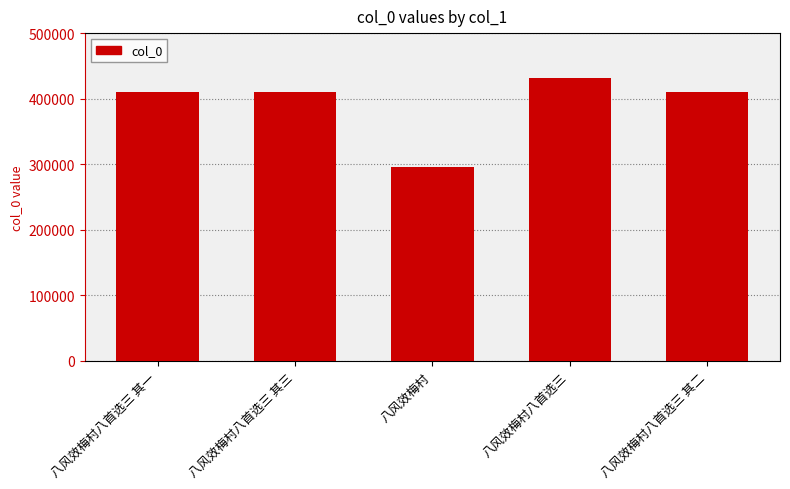

The chart shows a value of 431883 at 八风效梅村八首选三. True or false?

True